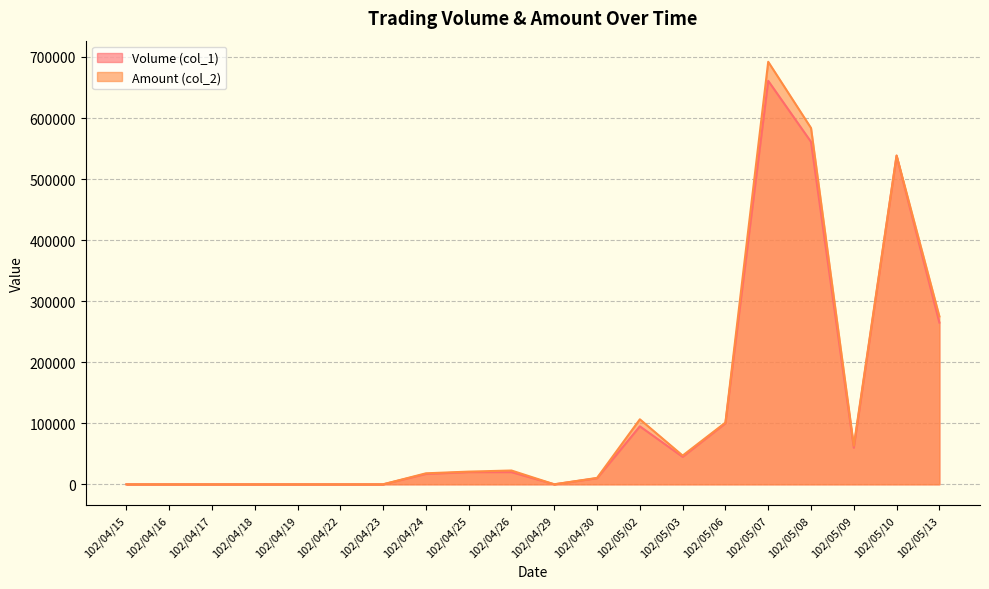

Is the value of Volume (col_1) at 102/04/15 greater than the value of Amount (col_2) at 102/05/10?

No